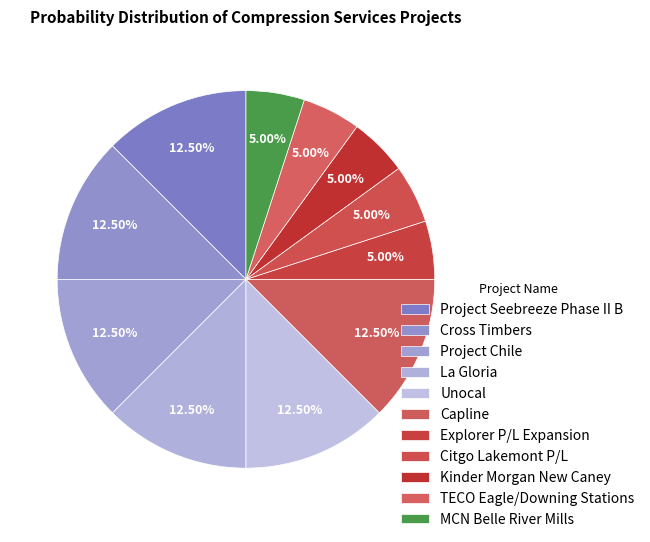

To the nearest percent, what is the difference between the largest and smallest slice percentages?

8%